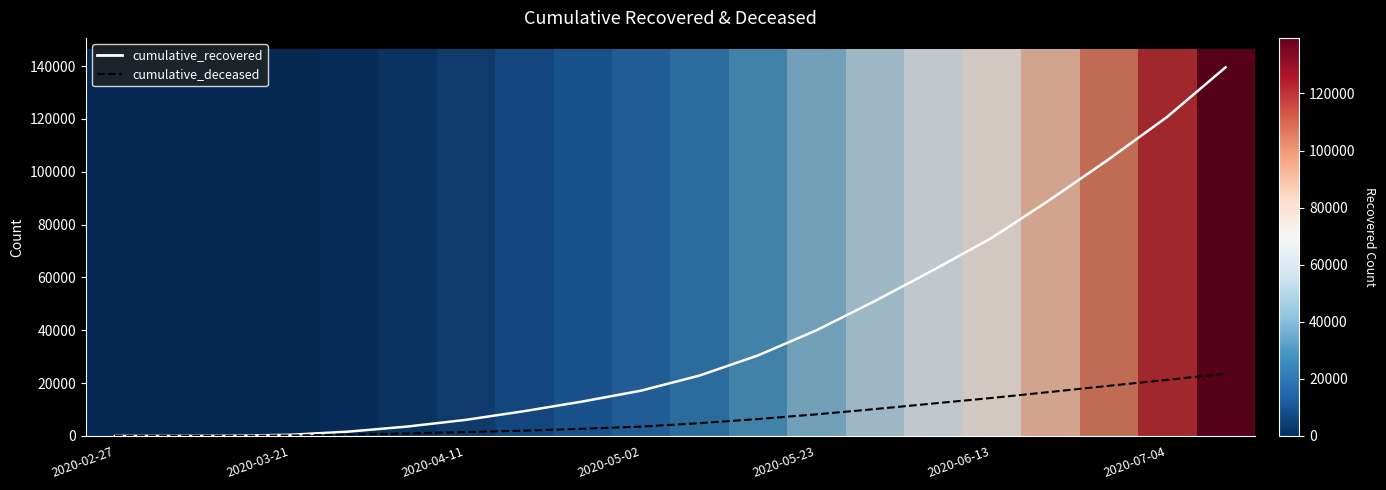

Reading left to right, what are all the values shown in this chart?

cumulative_recovered: 3	10	63	424	1635	3541	6072	9362	13030	17127	22837	30455	39945	51045	62752	74943	89415	104657	120715	139486
cumulative_deceased: 0	1	20	140	517	950	1441	1994	2697	3520	4825	6388	8165	10154	12267	14367	16641	18954	21209	23574